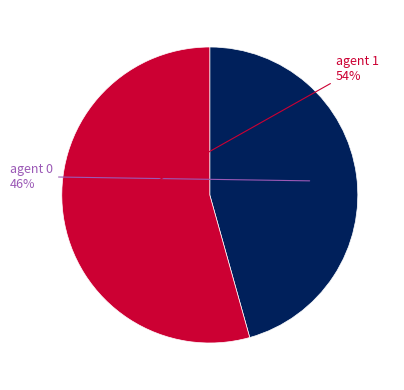

Is the sum of agent 1 and agent 0 greater than half?

Yes